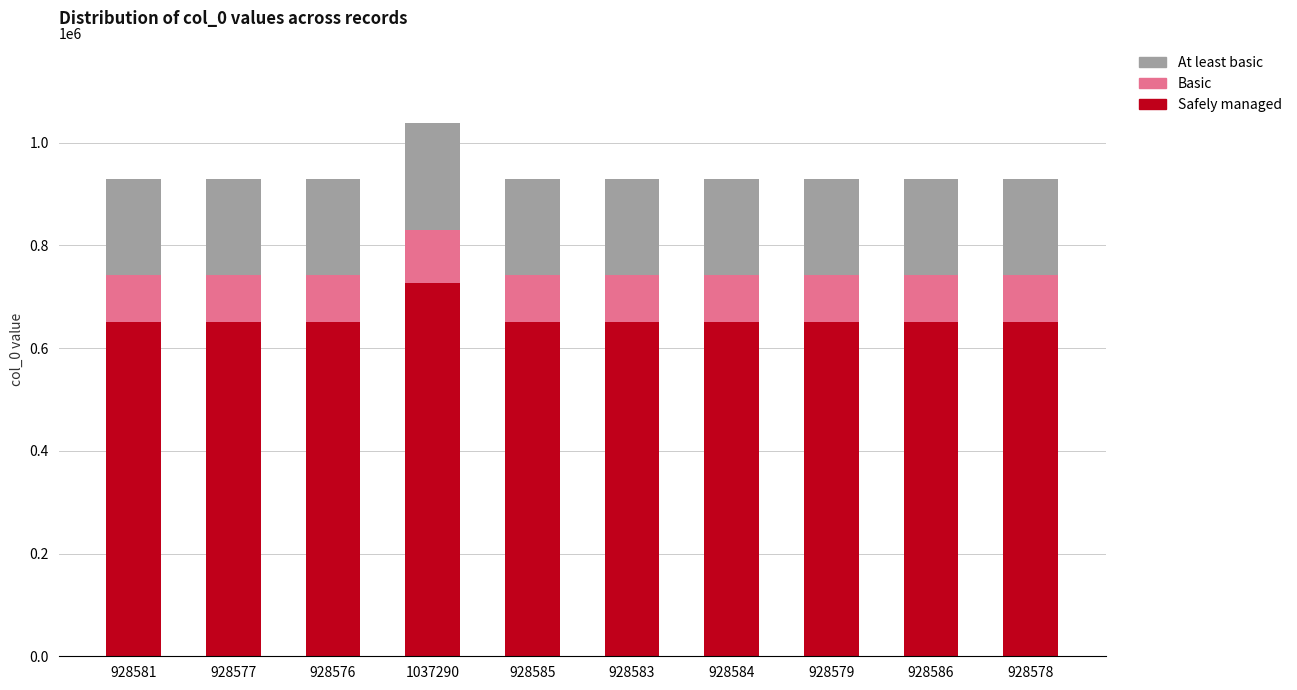

The Safely managed series shows 650003.9 at 928577. True or false?

True